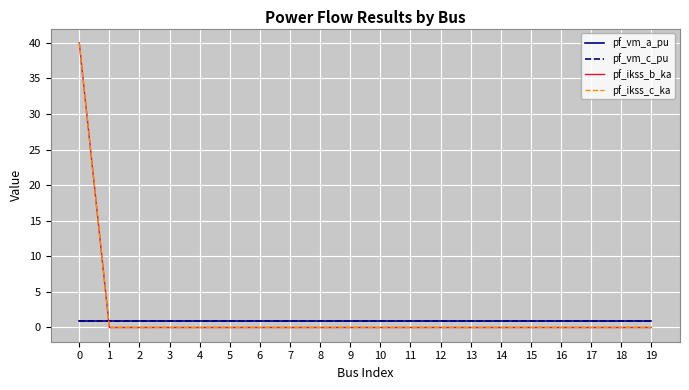

Is this an area chart (filled region under the line)?

No